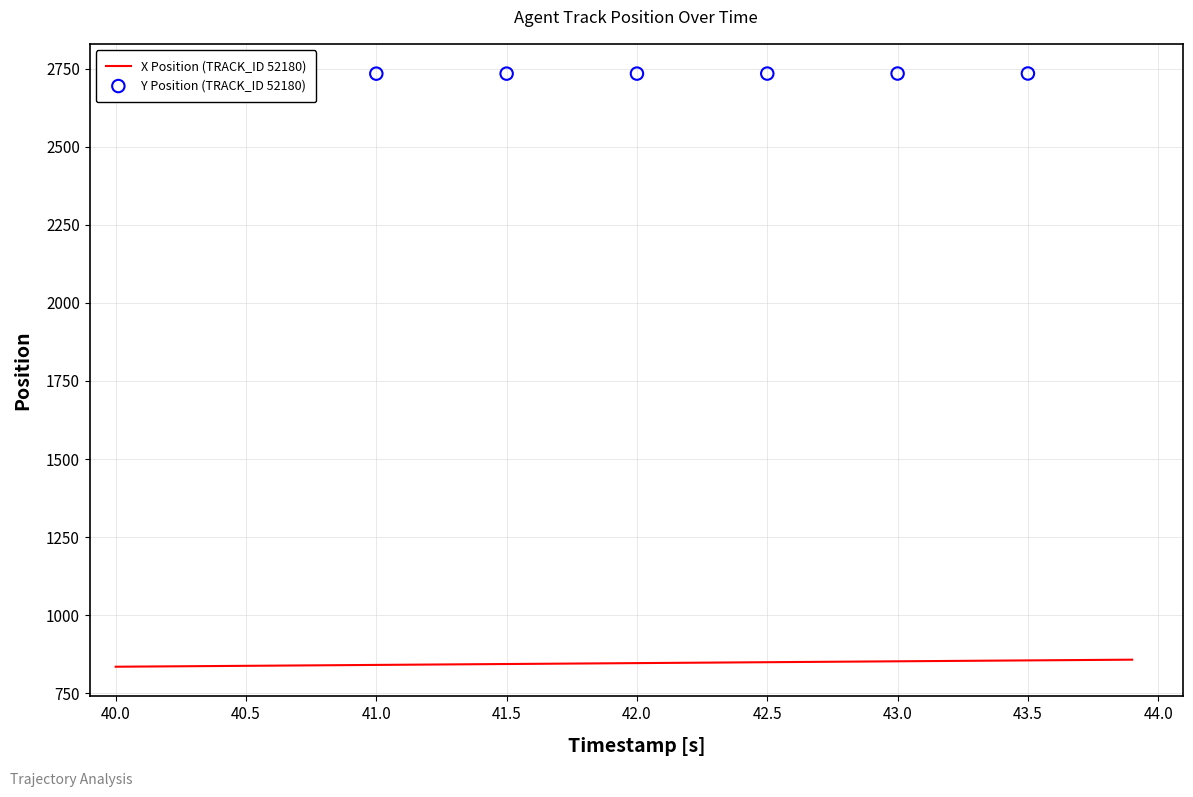

True or false: X Position (TRACK_ID 52180) has a value of 846.9 at 42.0.

True